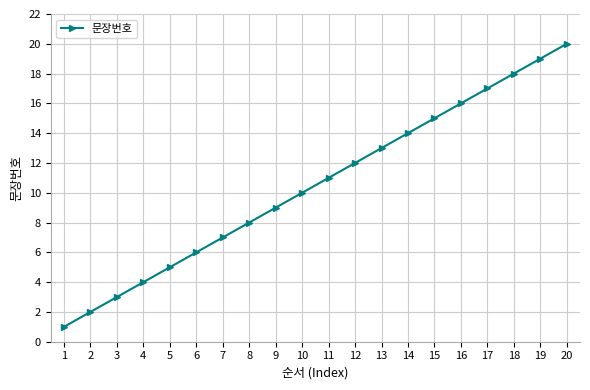

Approximately how many times larger is the value at 8 compared to 14?

0.6